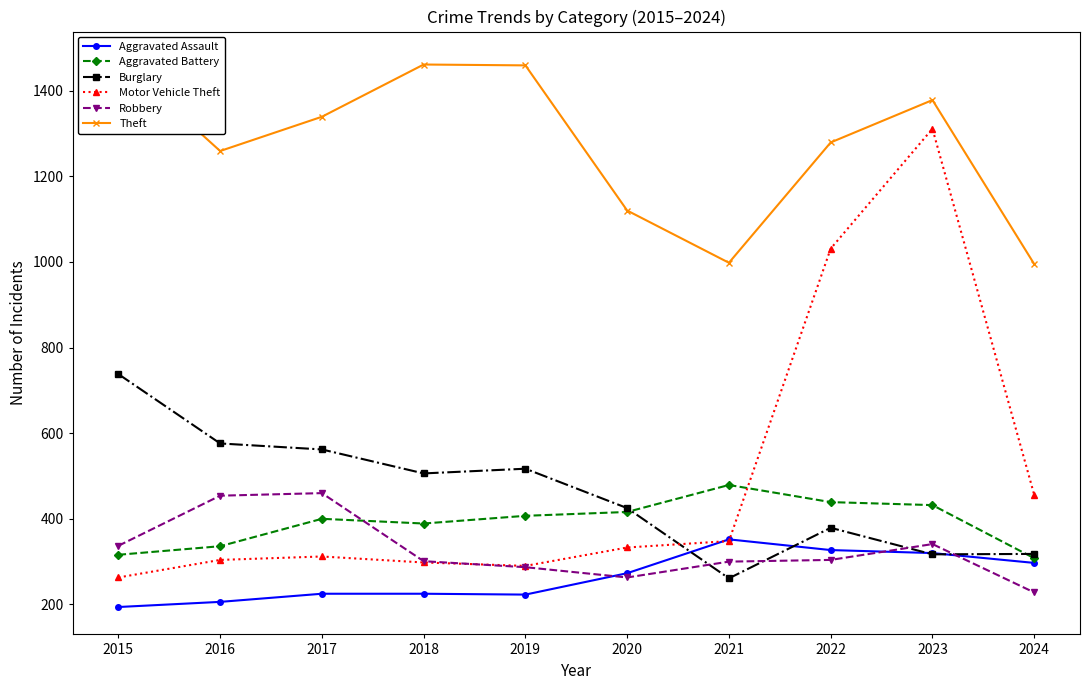

True or false: Robbery has more than 1 interior local peaks.

True